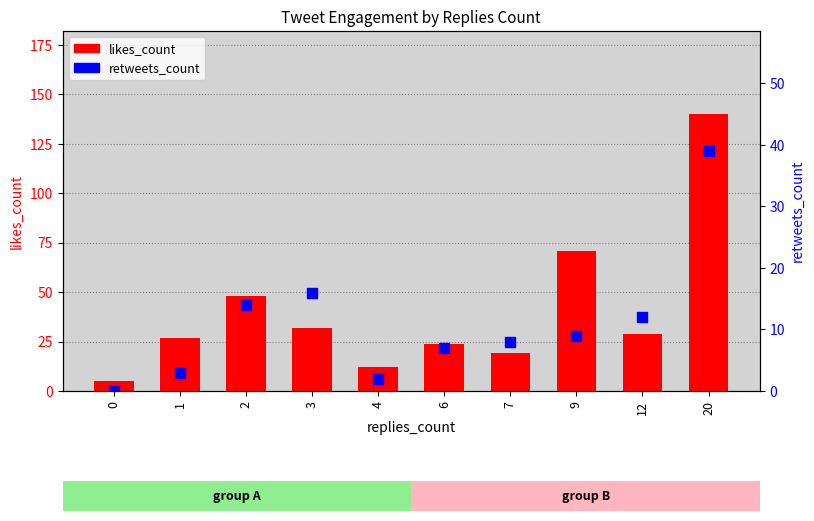

Which series contains the lowest Y value?

retweets_count